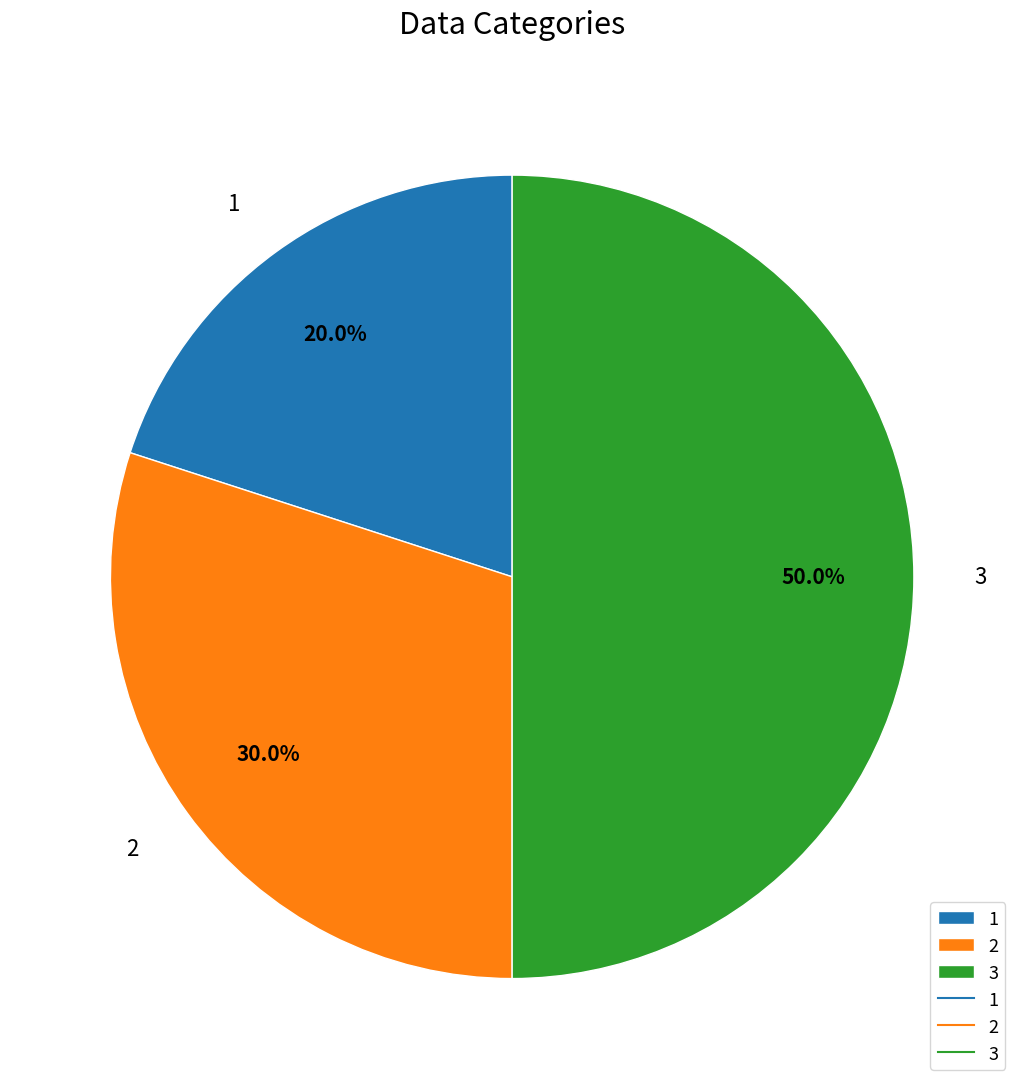

What is the ratio of the value at 3 to the value at 1?

2.5